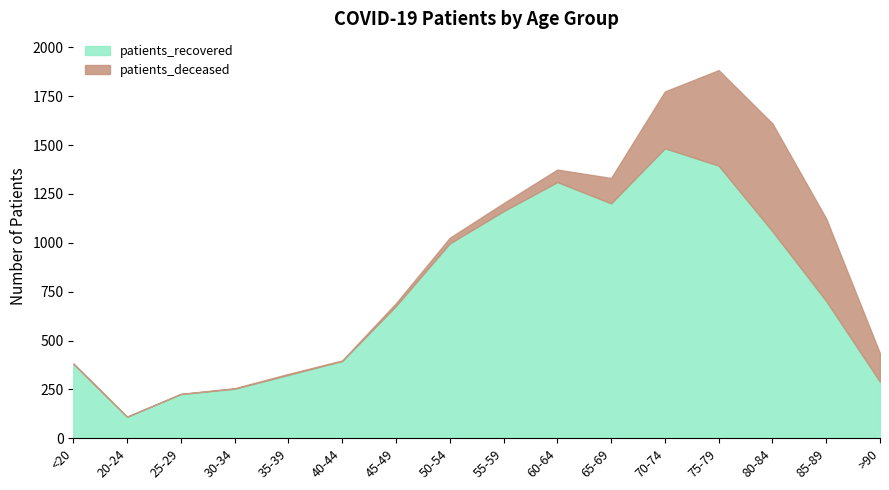

What are all the series names shown in the legend?

patients_recovered, patients_deceased